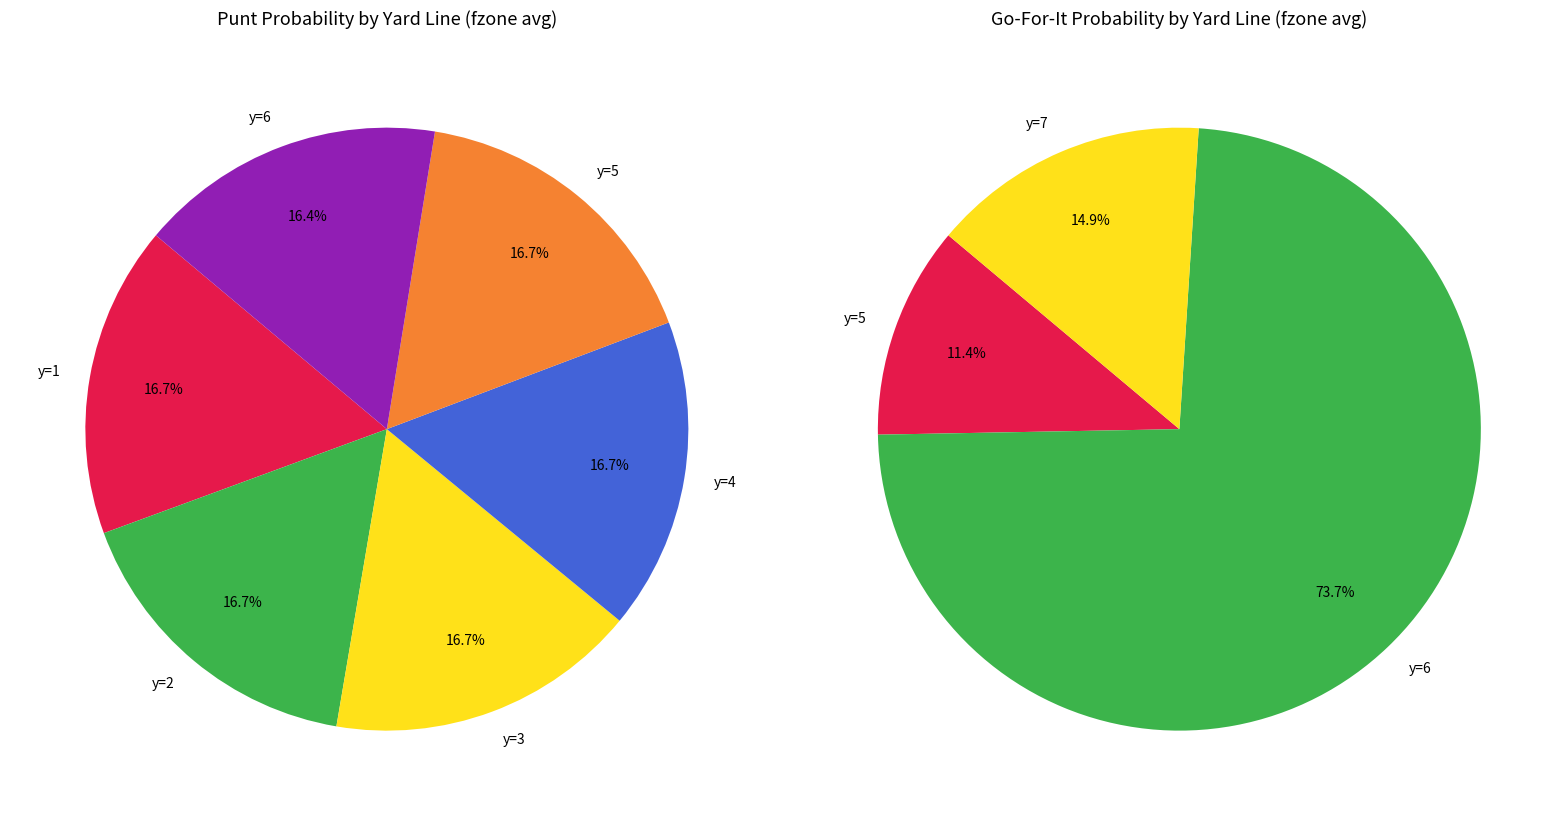

Does y=9 account for over 50% of the chart?

No